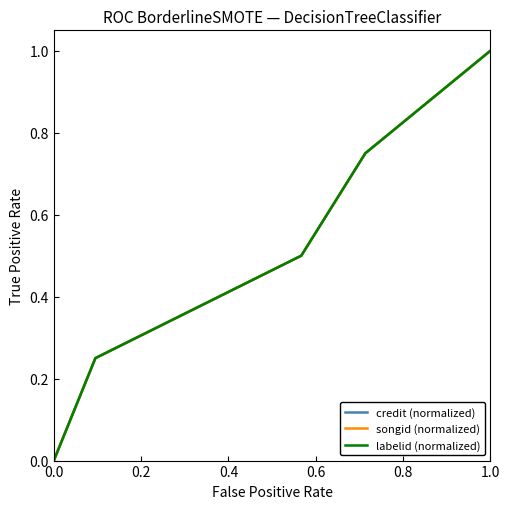

What is the value of the songid (normalized) point at the 4th from the left?

0.8